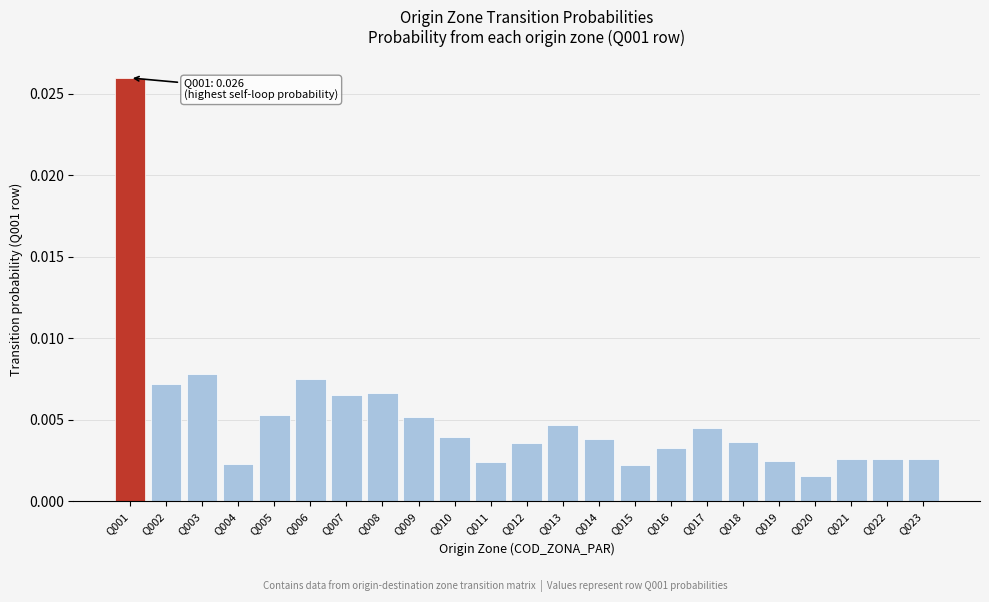

Which has a higher value, Q021 or Q005?

Q005